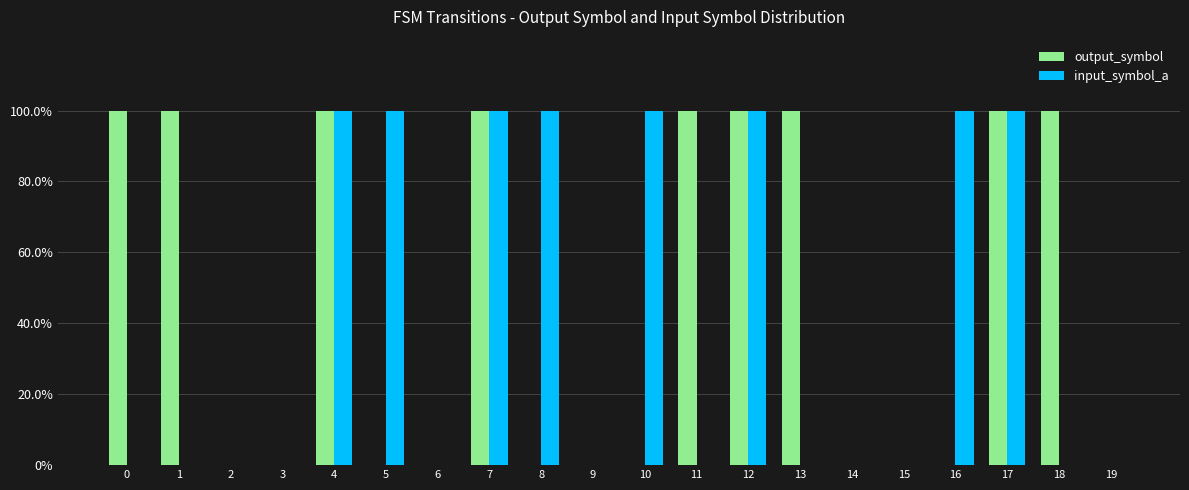

Which series changed the most between 6 and 8?

input_symbol_a